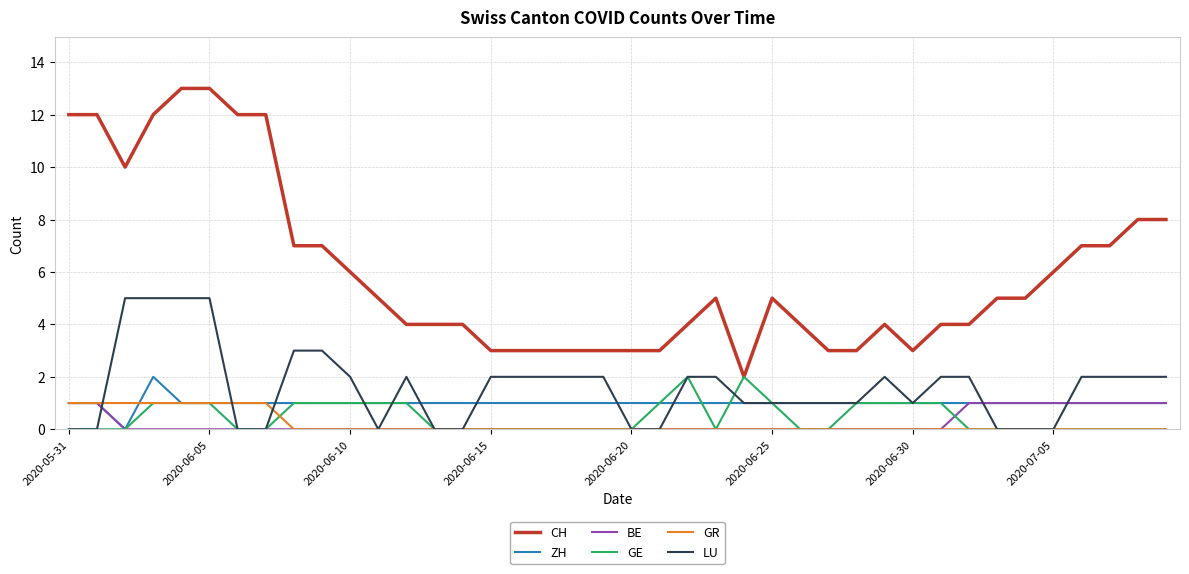

True or false: CH and LU intersect in this chart.

False